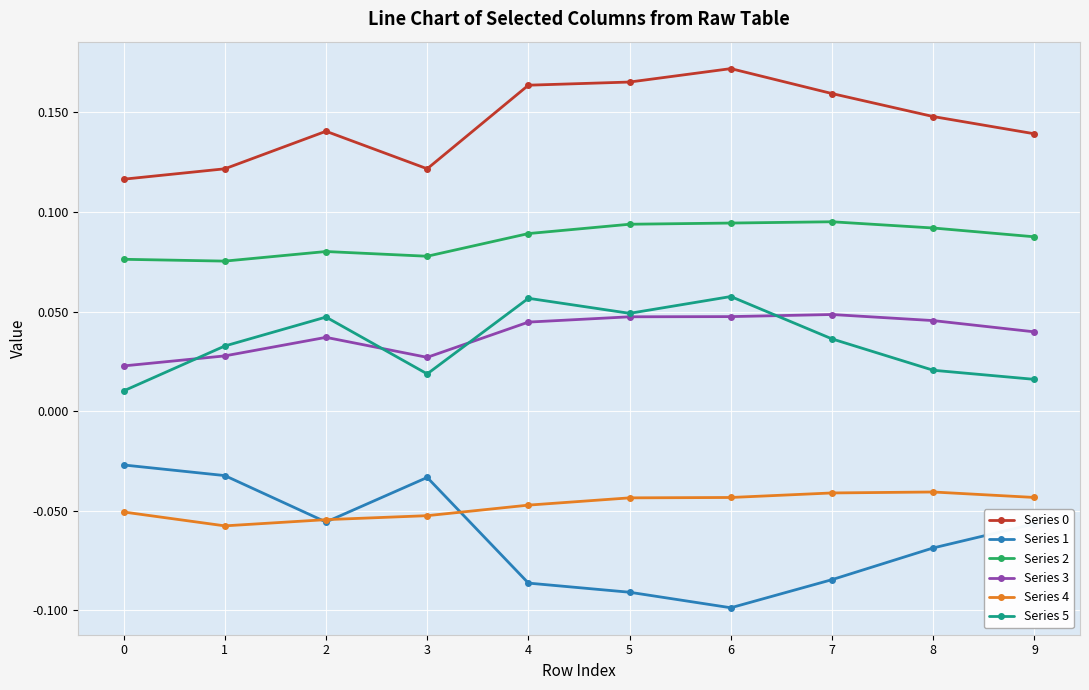

Where is the first local maximum for Series 0?

2